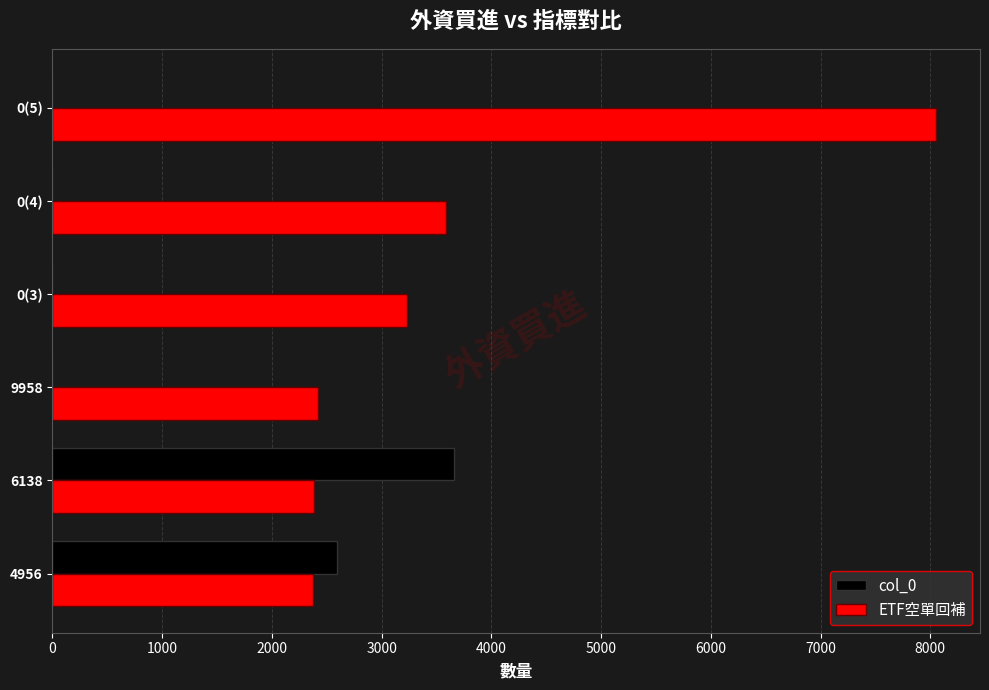

The ETF空單回補 series shows 508 at 4956. True or false?

False